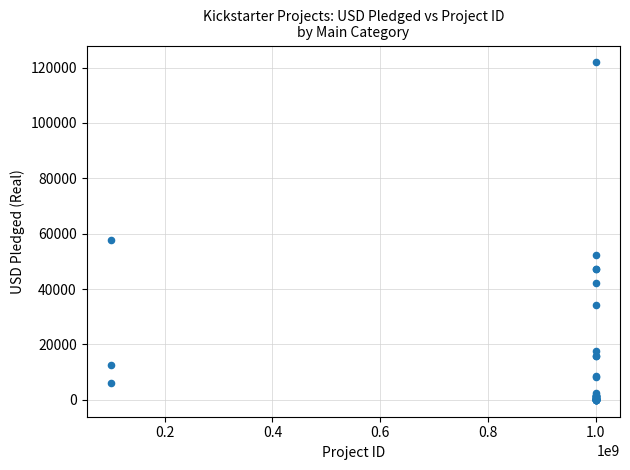

What Y value in the scatter plot is closest to 60928?

57577.3